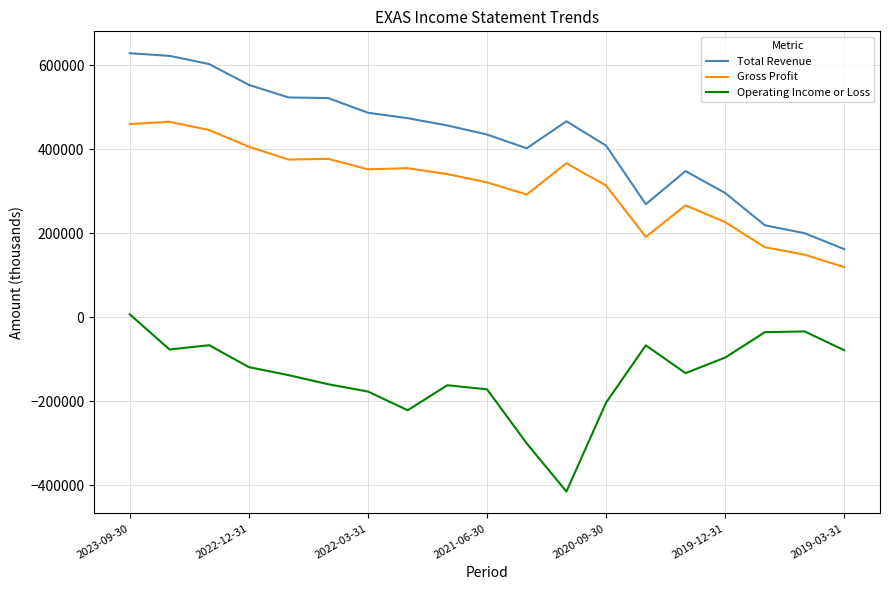

Rank the series by their average value, from lowest to highest.

Operating Income or Loss, Gross Profit, Total Revenue